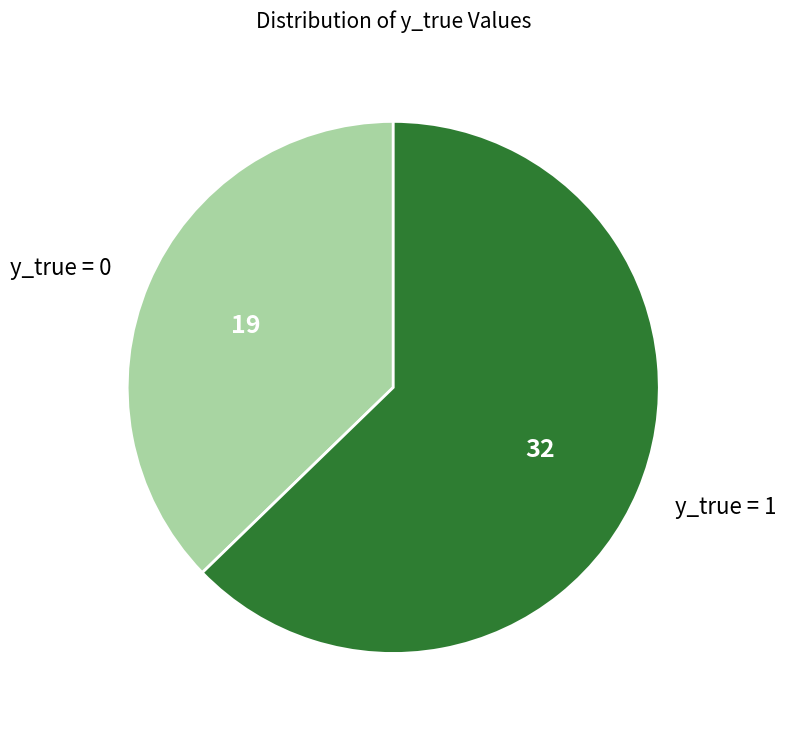

How many segments does this pie chart have?

2